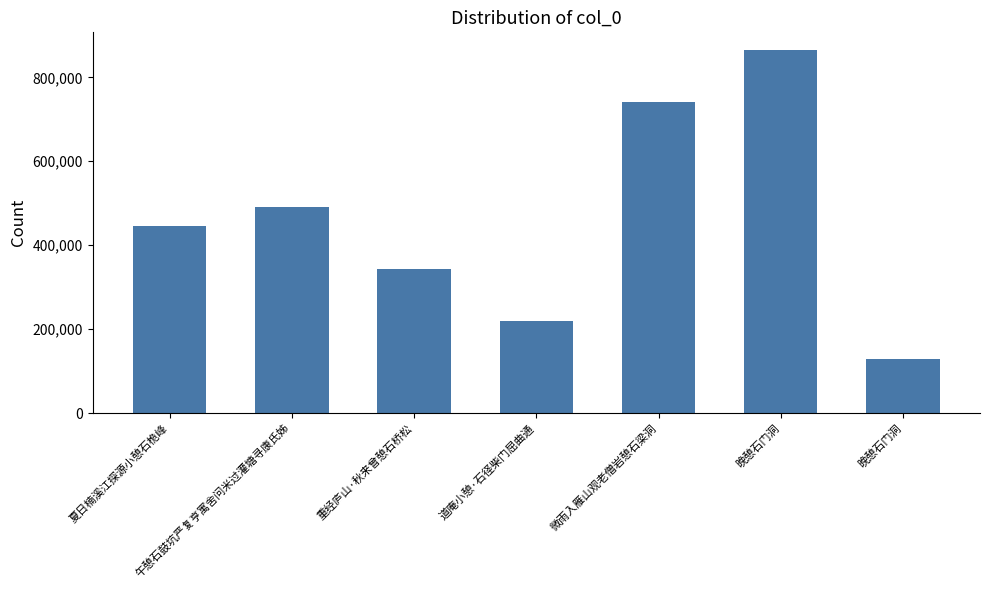

Count the number of categories in the chart.

7